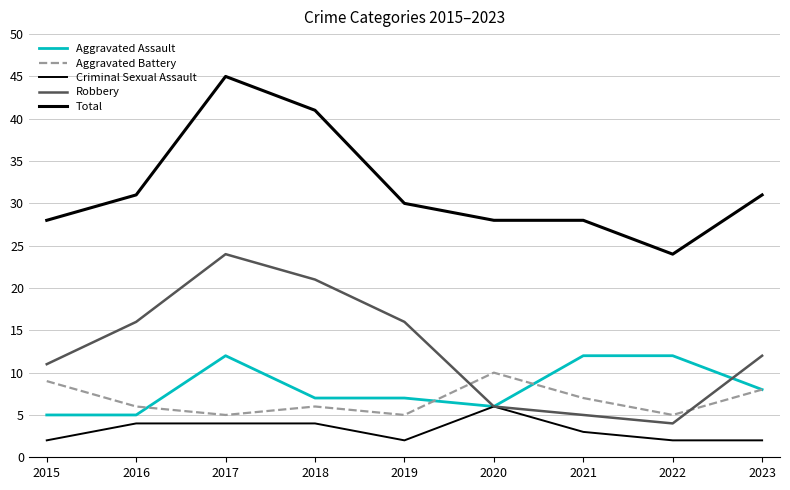

How many lines are shown in the chart?

5